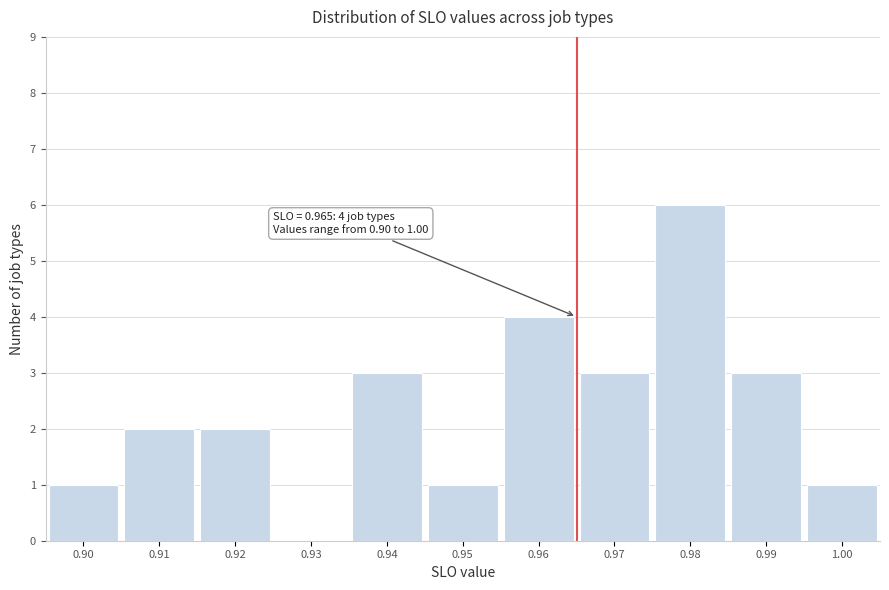

Reading right to left, list all the values displayed in this chart.

1.00=1	0.99=3	0.98=6	0.97=3	0.96=4	0.95=1	0.94=3	0.93=0	0.92=2	0.91=2	0.90=1